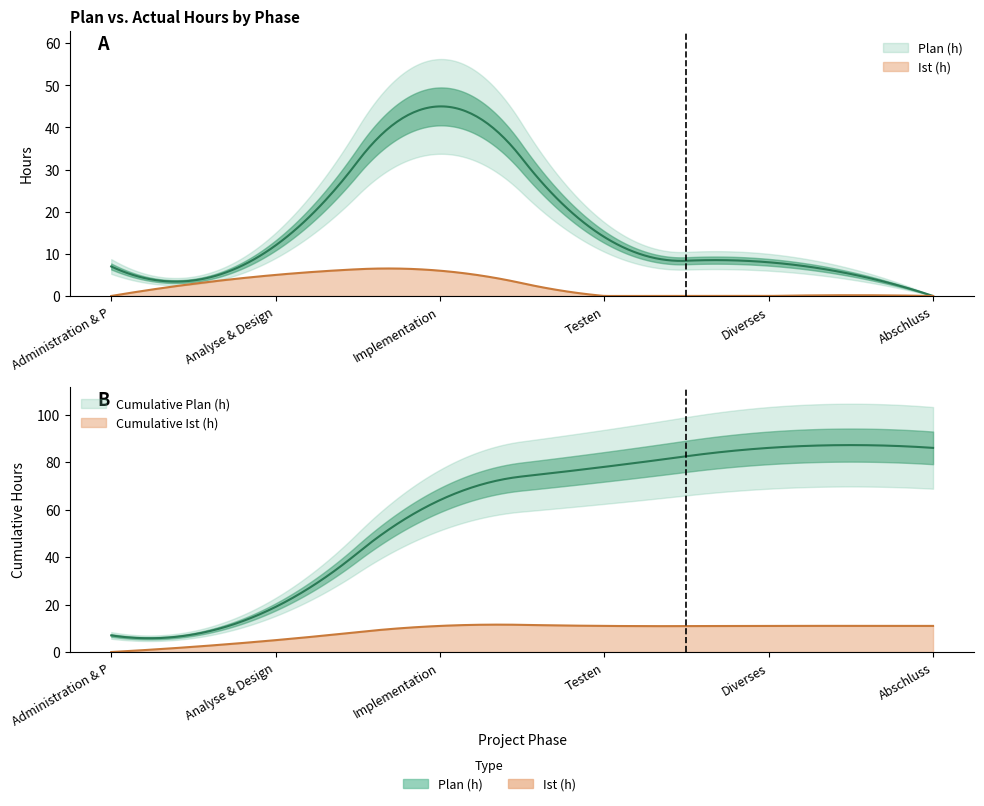

Does the chart have visible grid lines?

No